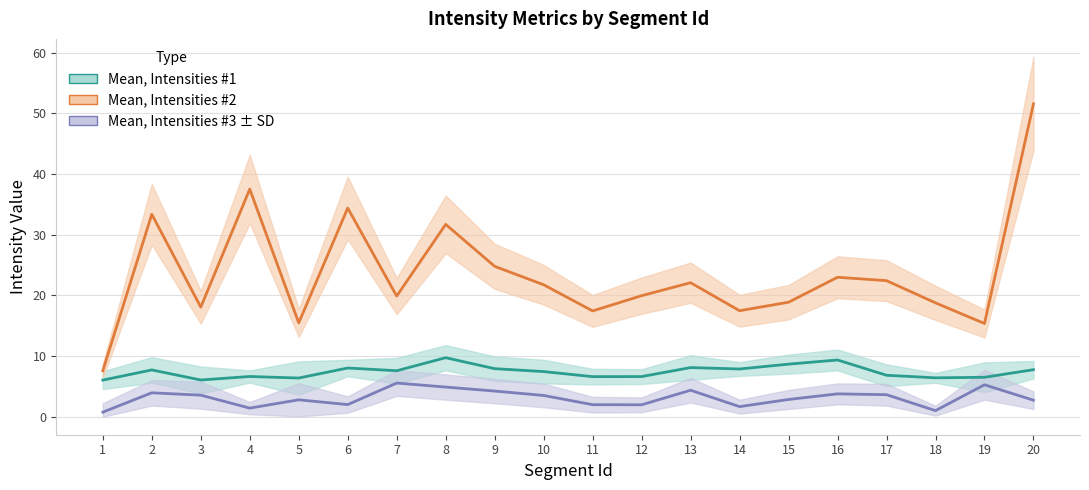

List the series in order of their peak value, highest first.

Mean, Intensities #2, Mean, Intensities #1, Mean, Intensities #3